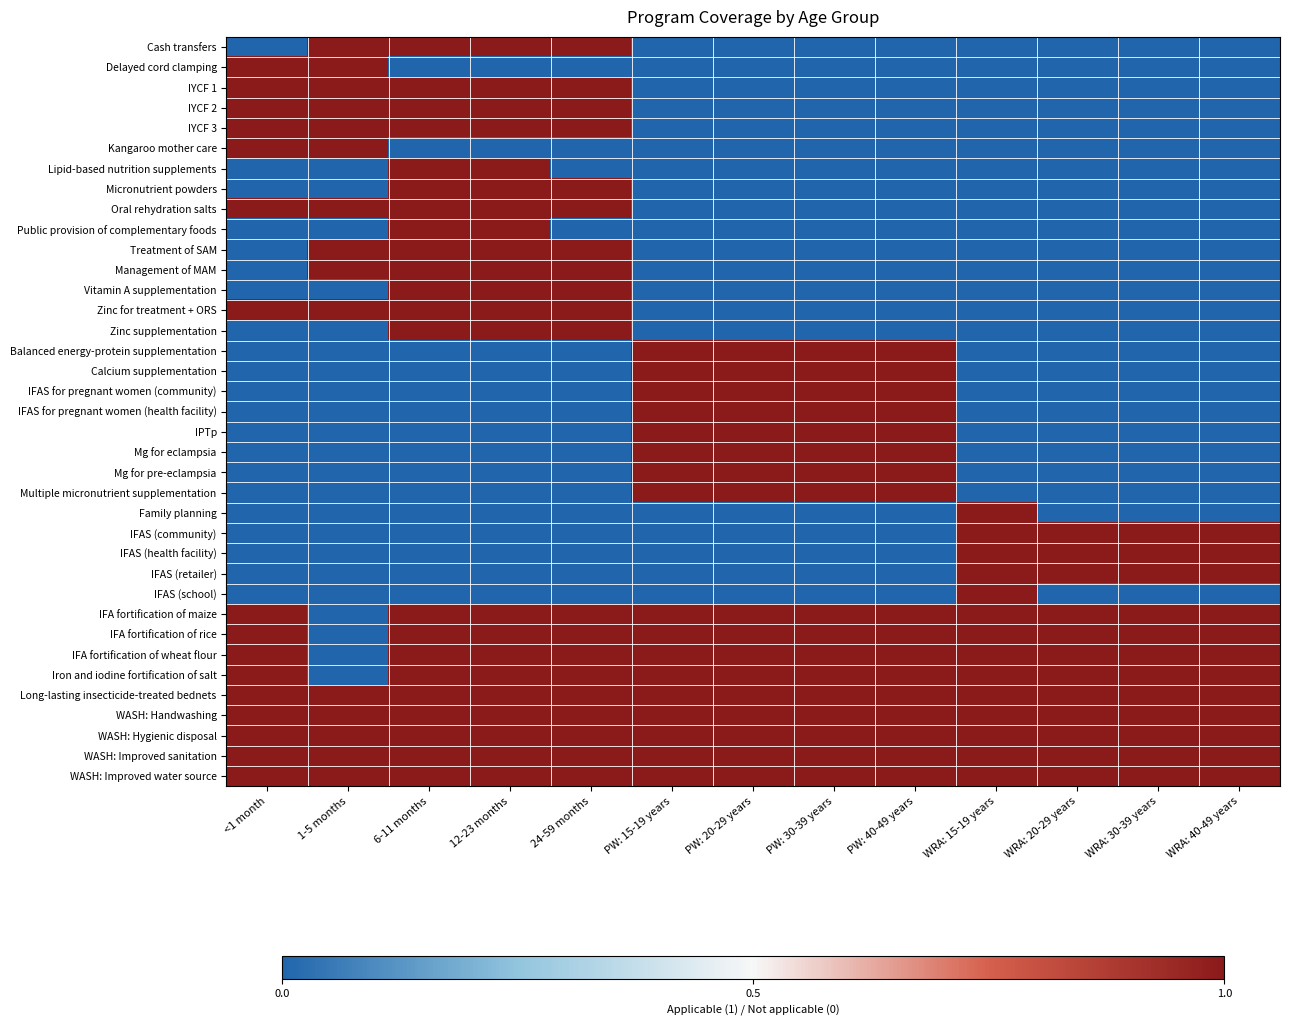

At which category is the sum across all series the highest?

6-11 months